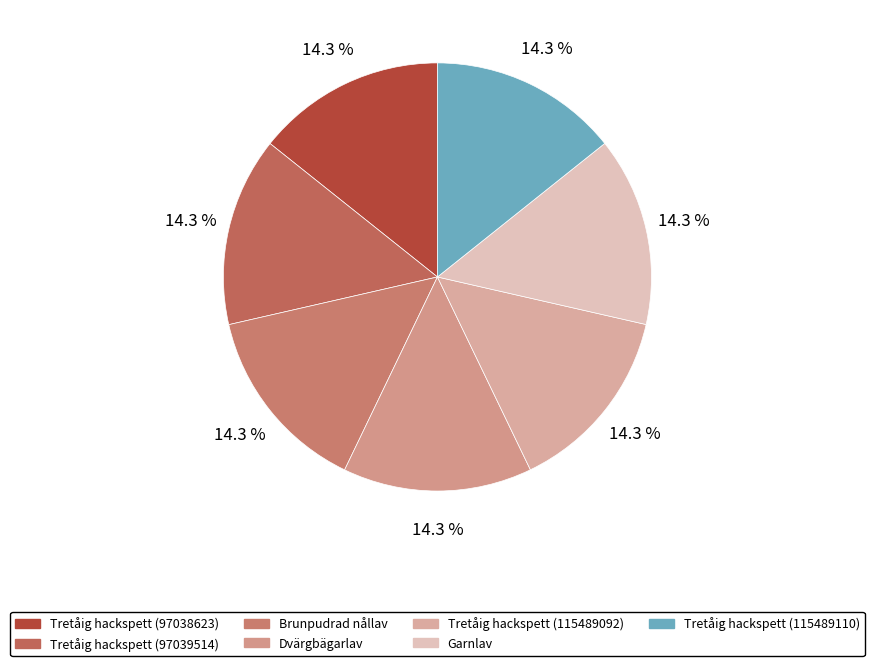

How many slices are in this pie chart?

7